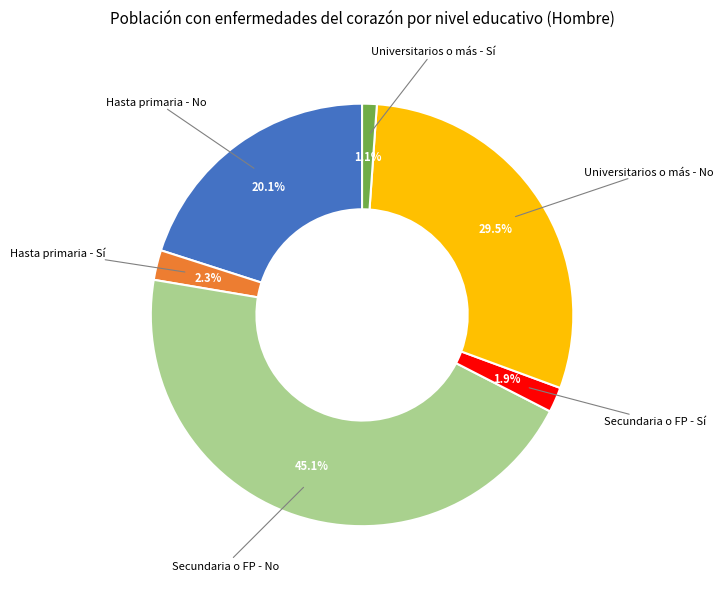

Is there any slice that represents more than half of the pie?

No